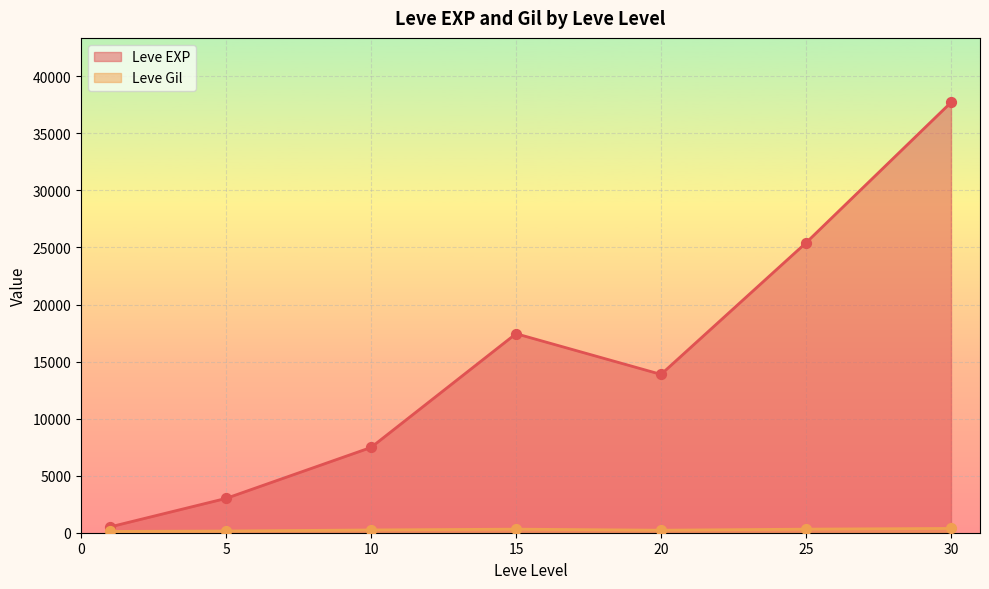

Which series contains the highest Y value?

Leve EXP